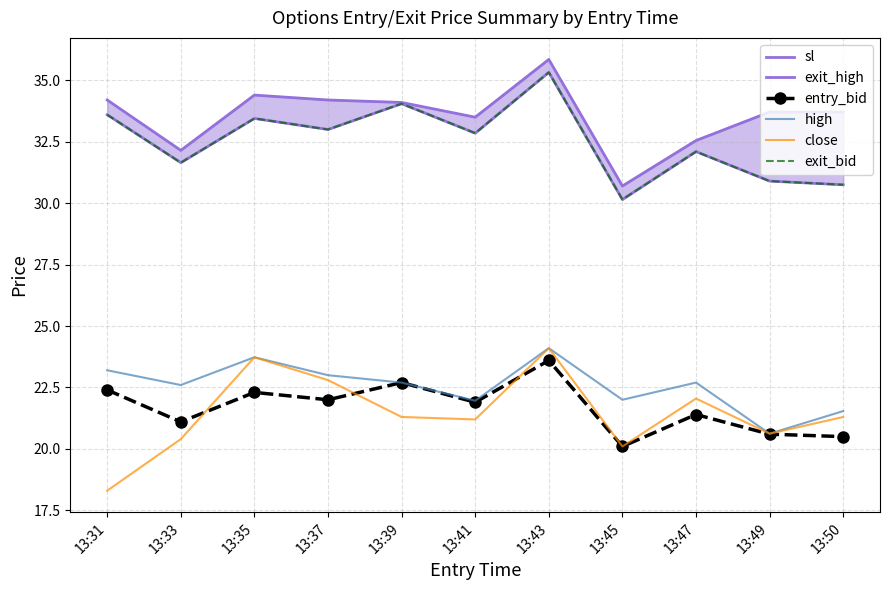

Between 13:31 and 13:49, which series saw the biggest shift?

sl